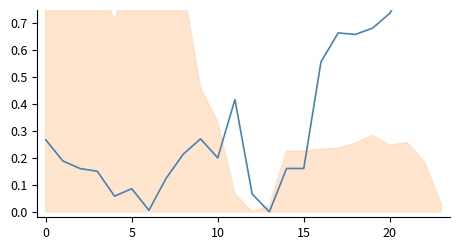

What is the difference between the maximum and second lowest values?

1.0